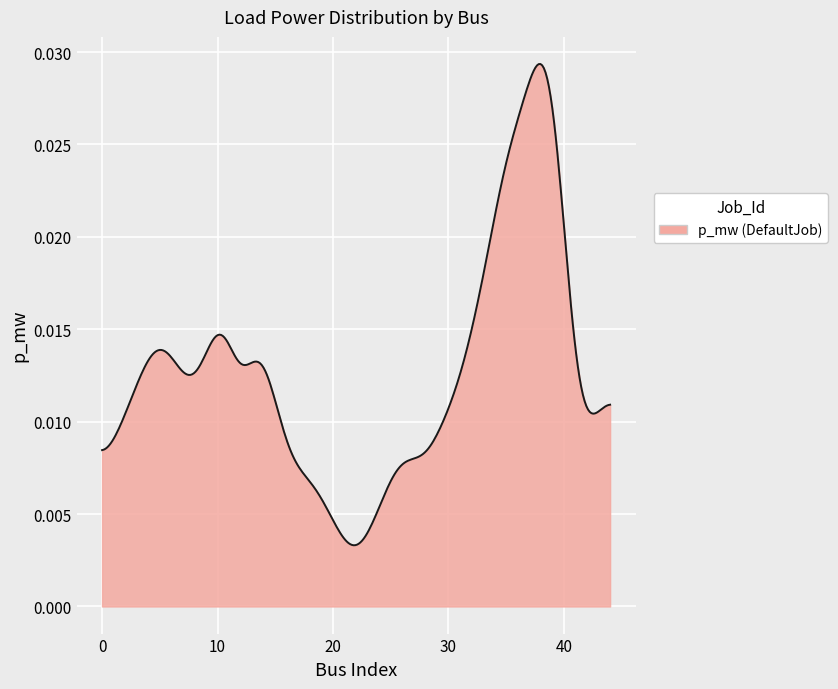

How many interior local peaks (higher than both neighbors) does the data have?

7